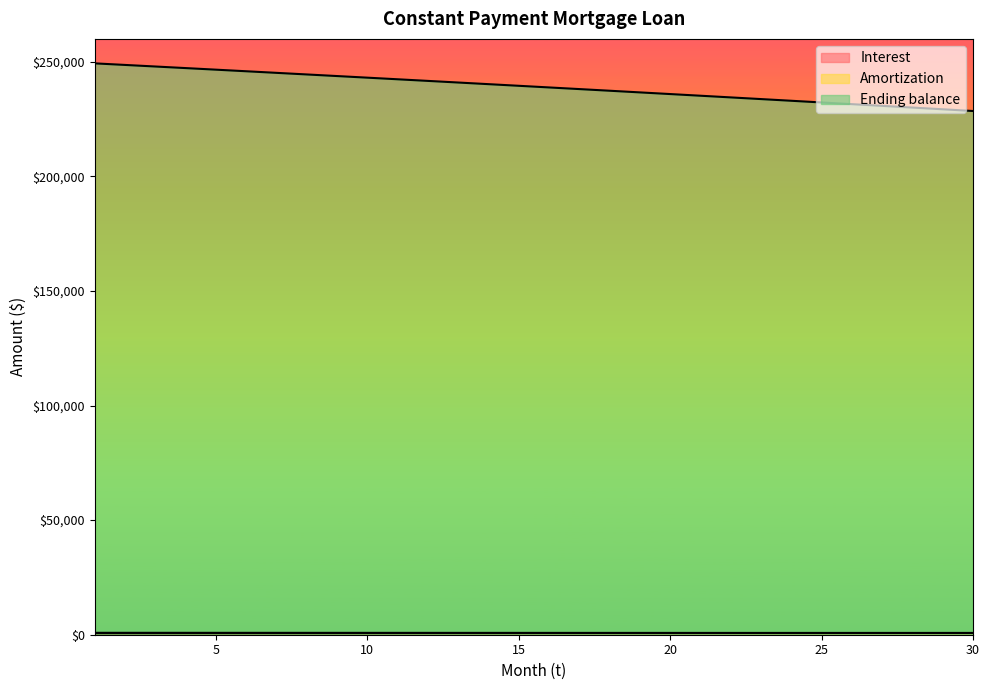

At which label does Interest first exceed 800?

1